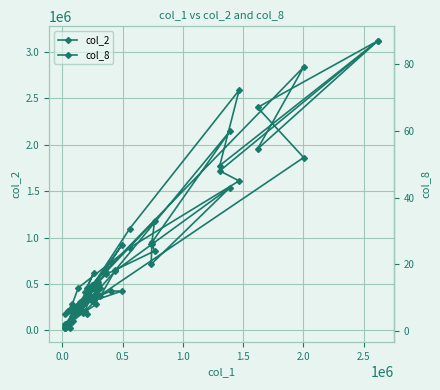

What is the minimum value shown in the chart?

1